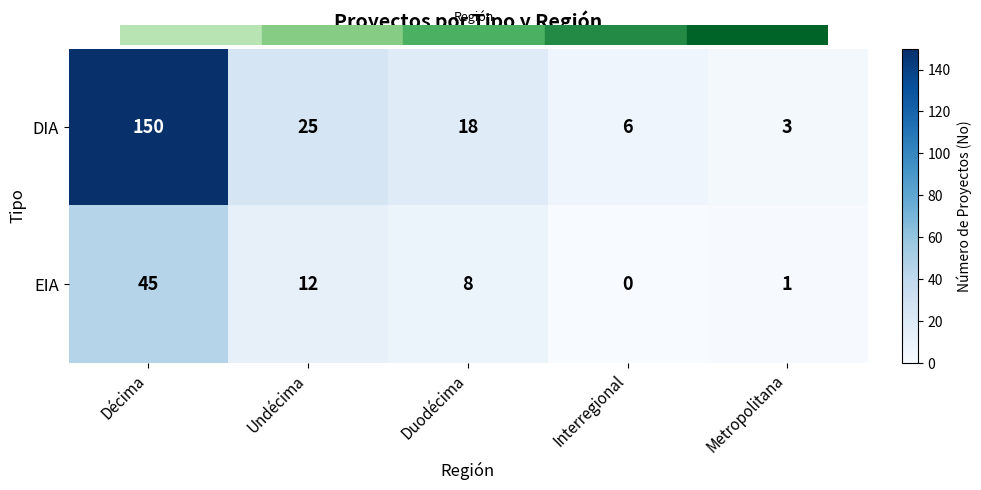

True or false: EIA has a value of 14 at Duodécima.

False